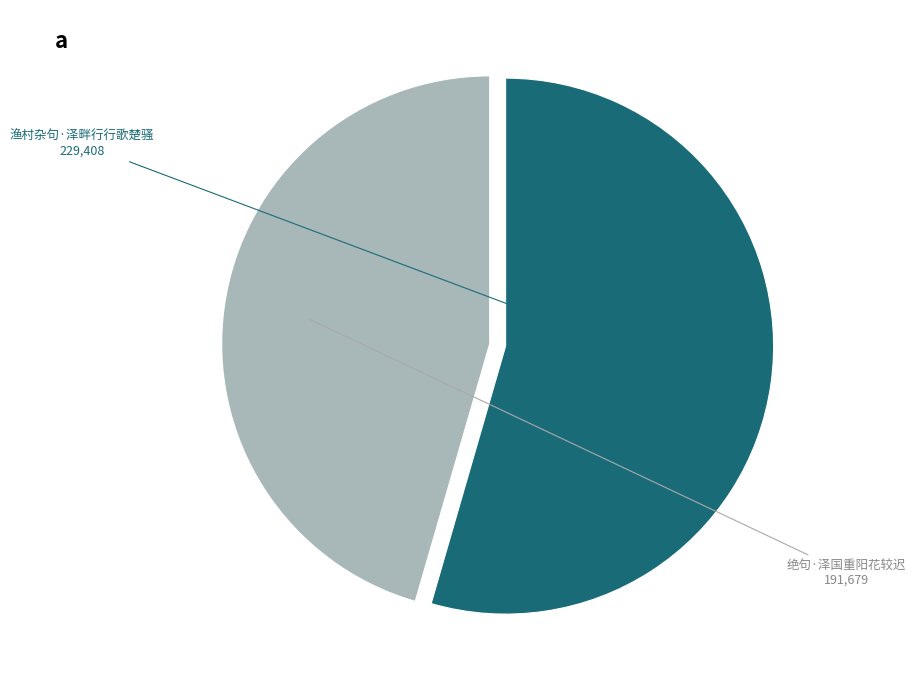

Is there any slice that represents more than half of the pie?

Yes